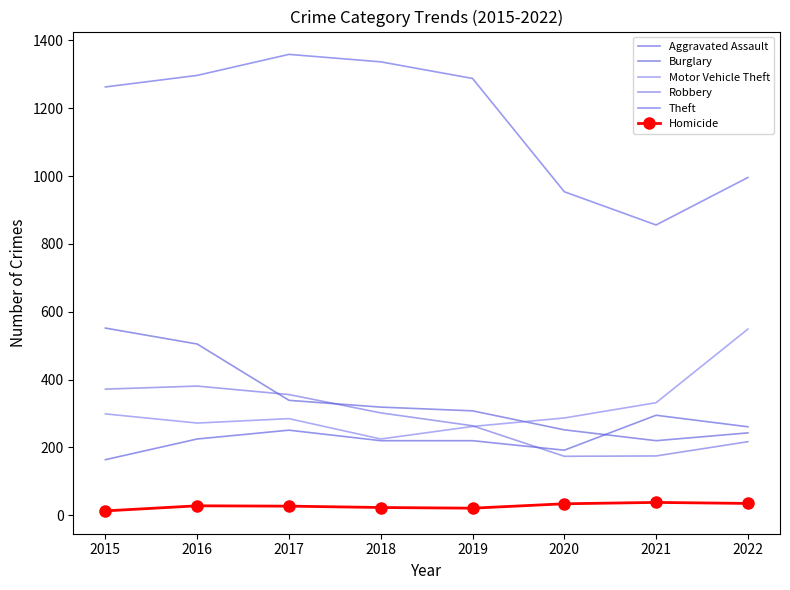

At which label does Burglary reach its minimum?

2021